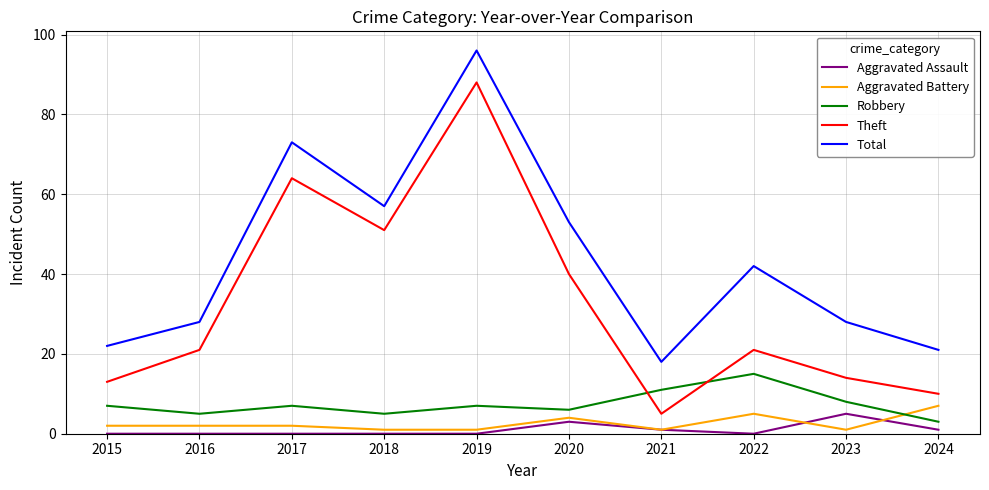

What is the minimum value for Robbery?

3